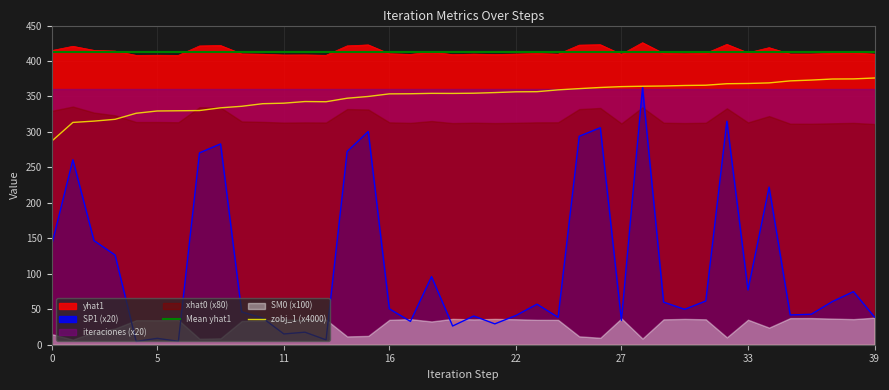

What is the lowest value of the yhat1 series?

408.0